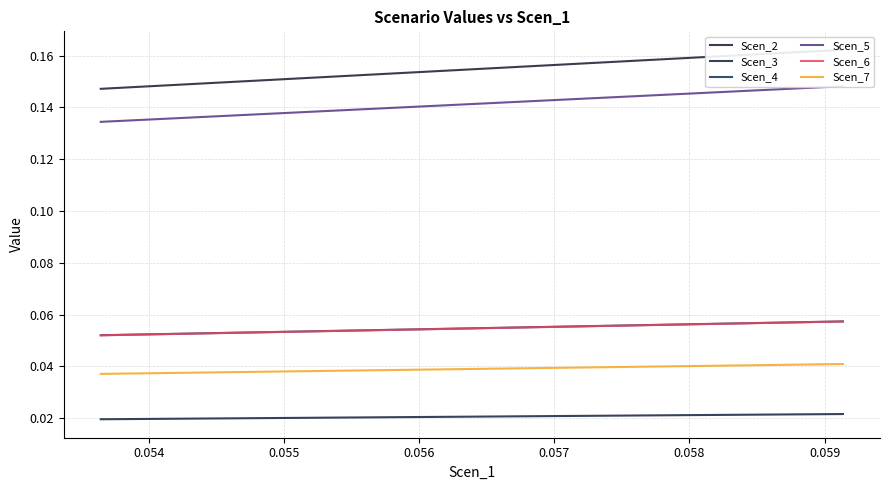

How many Scen_6 values are between 0 and 1?

20